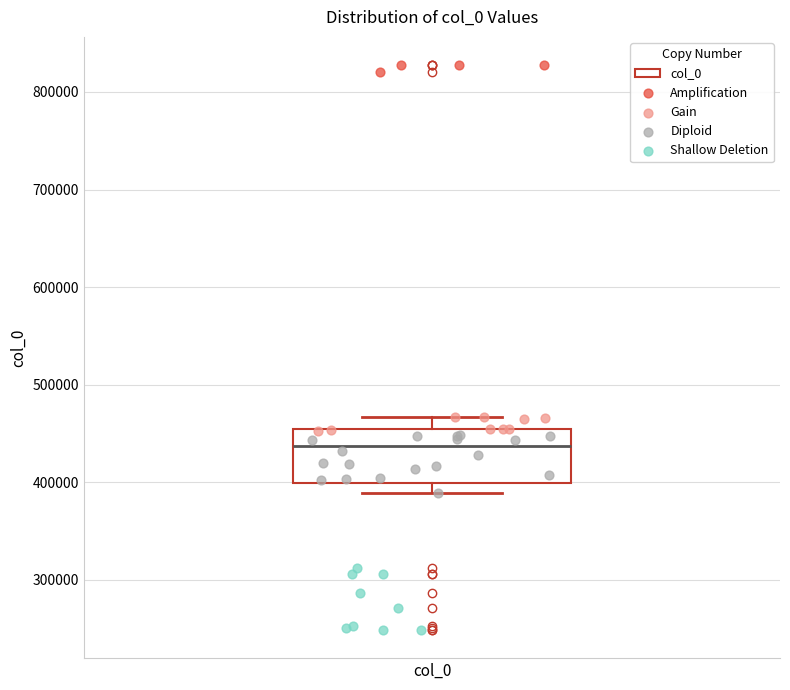

Transcribe this box plot: give where the median line is, the range the box spans, and where the two whiskers end, as read against the y-axis. The values are not printed on the chart, so give them approximately, as read against the axis.

median 440000, box 400000 to 450000, whiskers 390000 to 470000